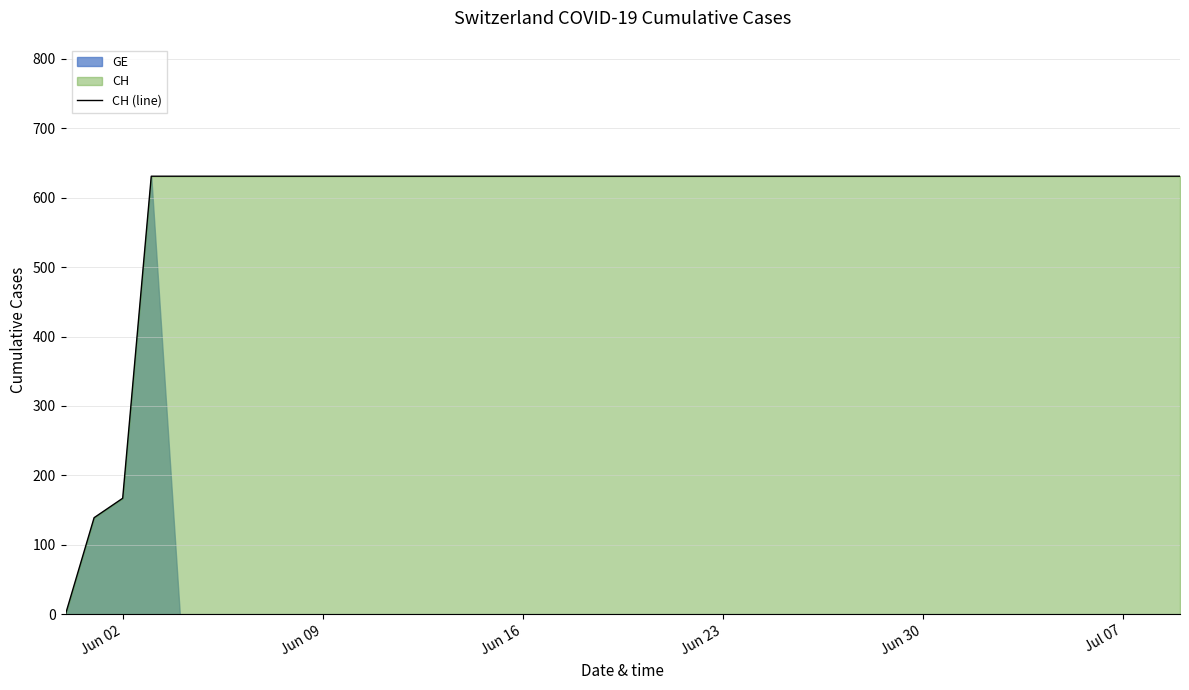

At which label is CH (line) closest to 315?

Jun 02